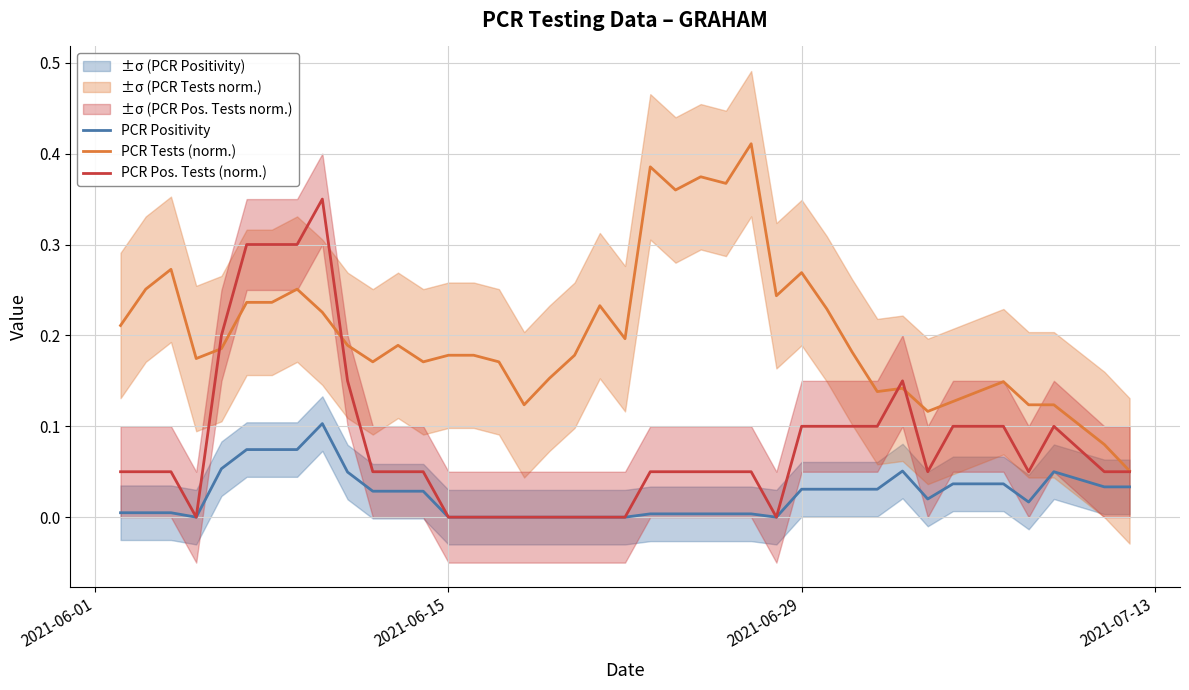

True or false: PCR Tests (norm.) and PCR Positivity cross at least once.

False